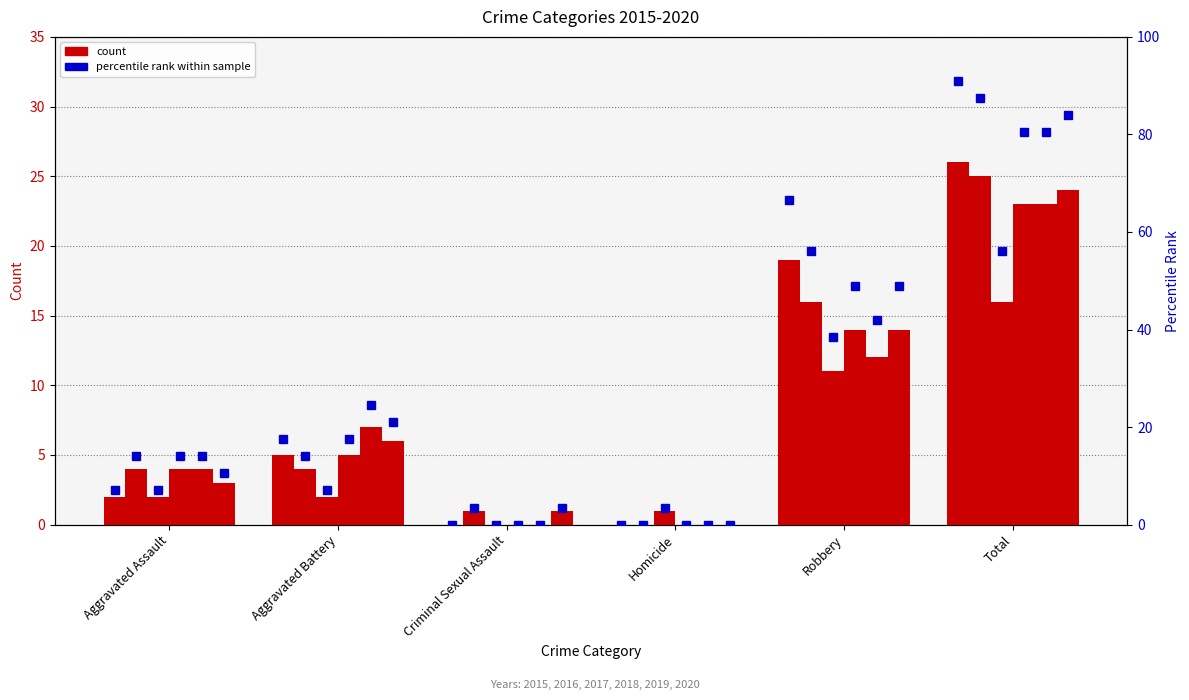

How many positive values does the 2018 series have?

4